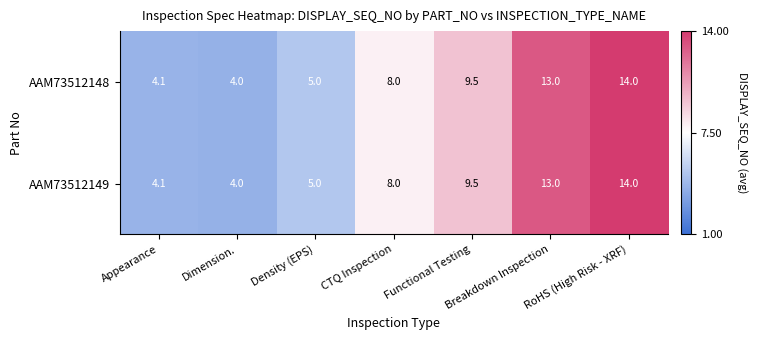

At how many categories does at least one series exceed 11?

2